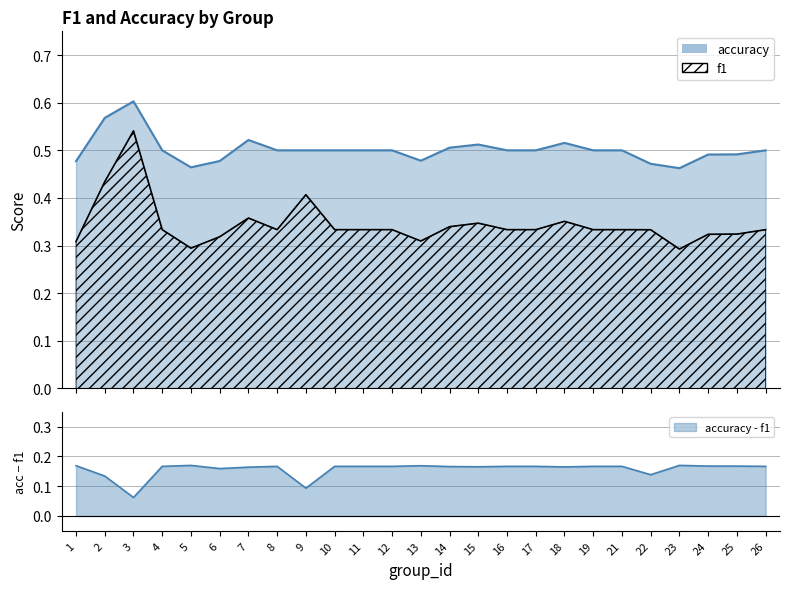

What is the total value across all series at 26?

0.8